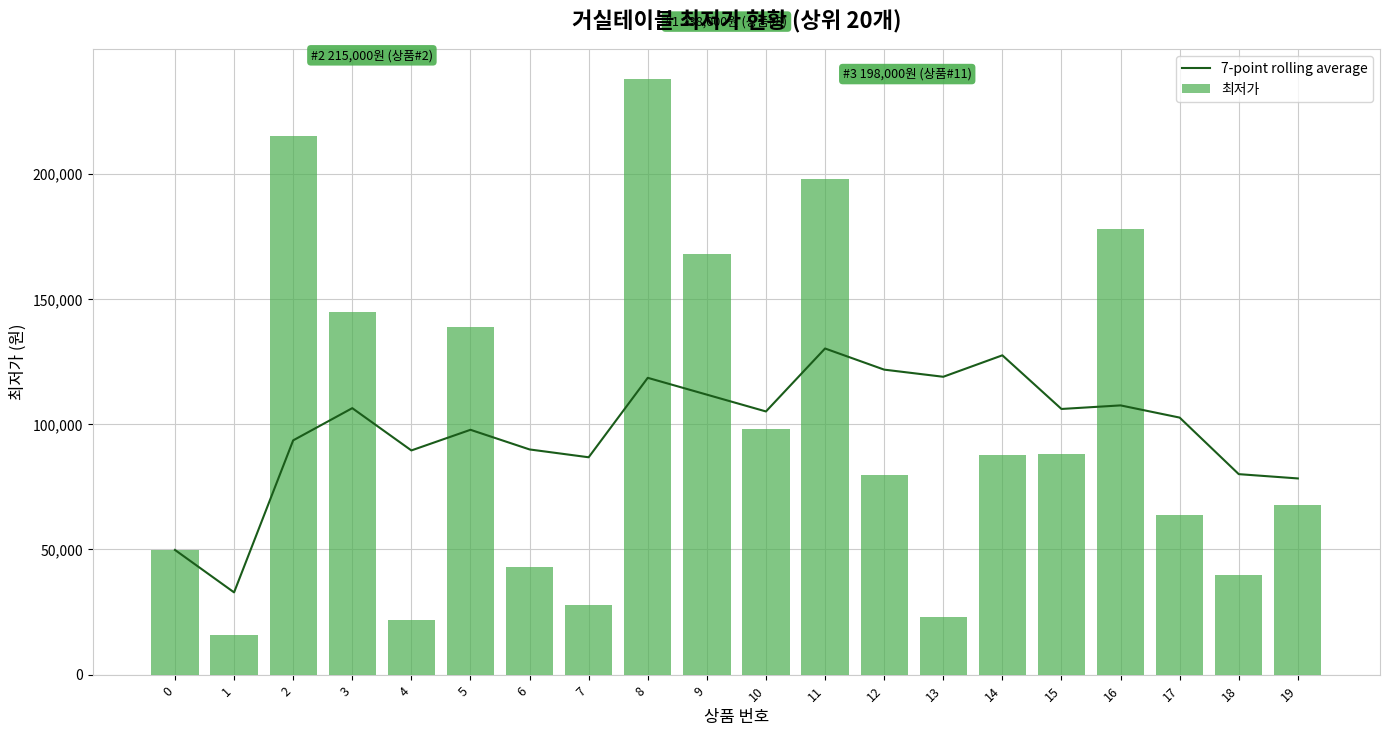

Reading left to right, what are all the values shown in this chart?

7-point rolling average: 0=49800.0	1=32850.0	2=93566.7	3=106425.0	4=89540.0	5=97783.3	6=89937.1	7=86808.6	8=118537.1	9=111822.9	10=105108.6	11=130251.4	12=121808.6	13=118957.1	14=127528.6	15=106100.0	16=107528.6	17=102657.1	18=80071.4	19=78357.1
최저가: 0=49800.0	1=15900.0	2=215000.0	3=145000.0	4=22000.0	5=139000.0	6=42860.0	7=27900.0	8=238000.0	9=168000.0	10=98000.0	11=198000.0	12=79900.0	13=22900.0	14=87900.0	15=88000.0	16=178000.0	17=63900.0	18=39900.0	19=67900.0